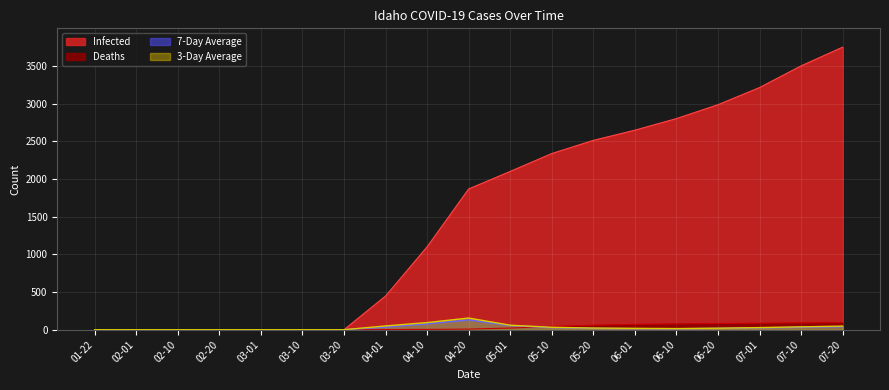

Which series has the largest total across all categories?

Infected